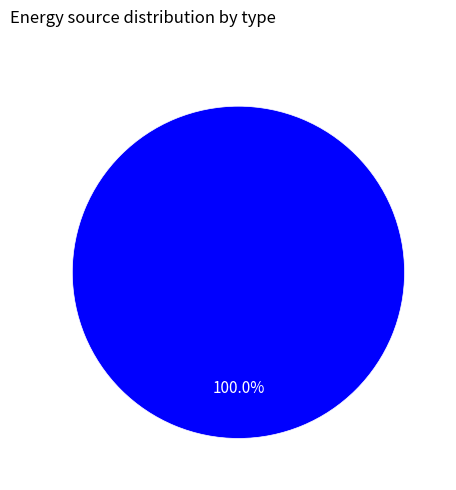

Is there any slice that represents more than half of the pie?

Yes